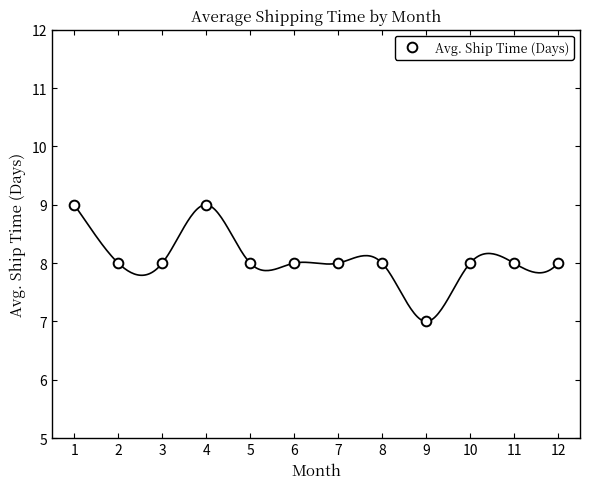

How many categories are shown in the chart?

12